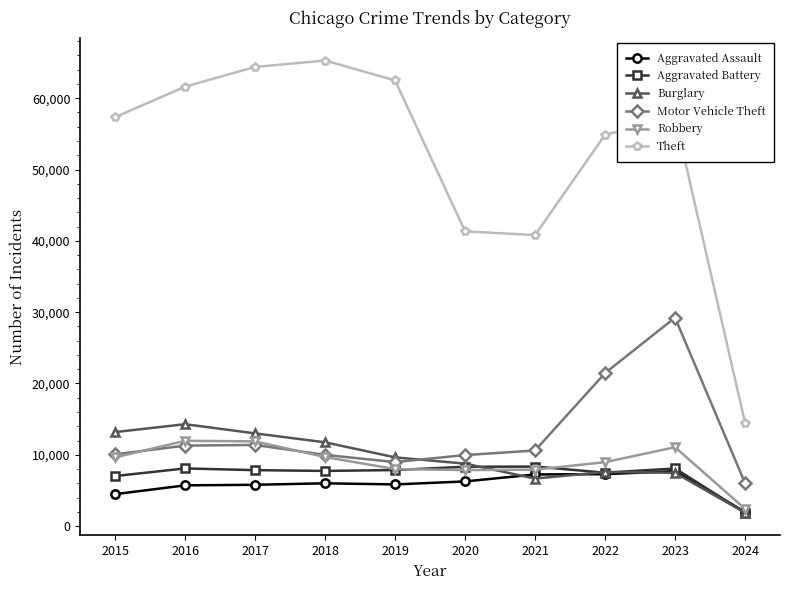

The Robbery series shows 16545 at 2017. True or false?

False